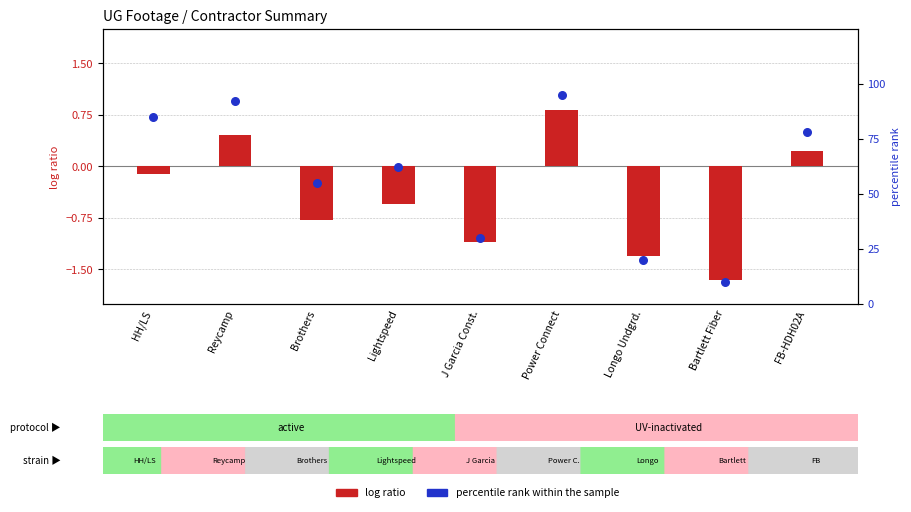

What are all the series names shown in the legend?

log ratio, percentile rank within the sample